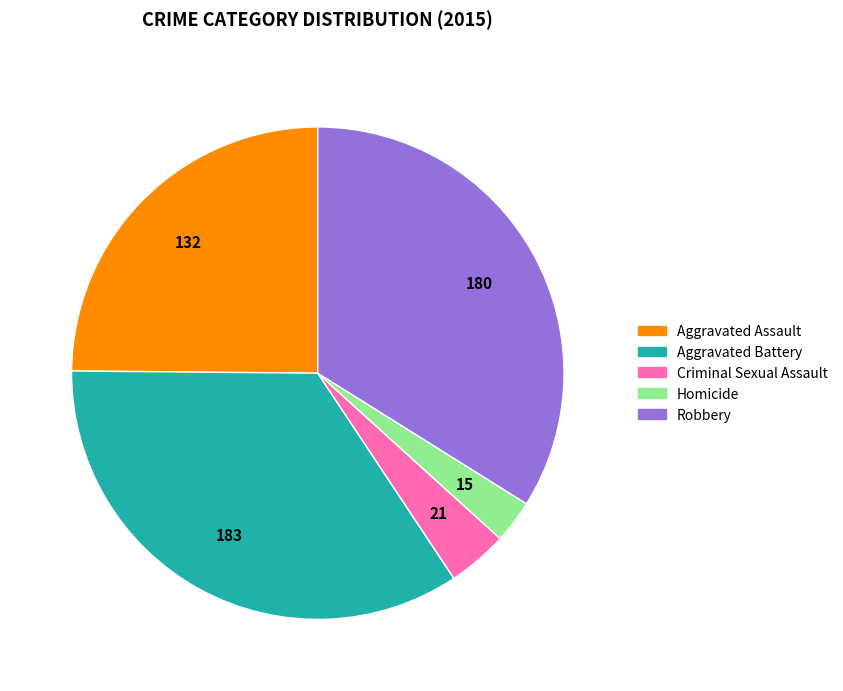

Is there any slice that represents more than half of the pie?

No